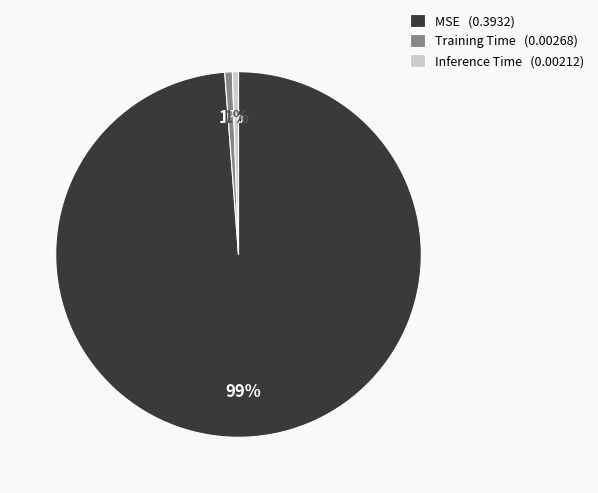

Do Training Time (0.00268) and MSE (0.3932) together represent more than half of the pie?

Yes